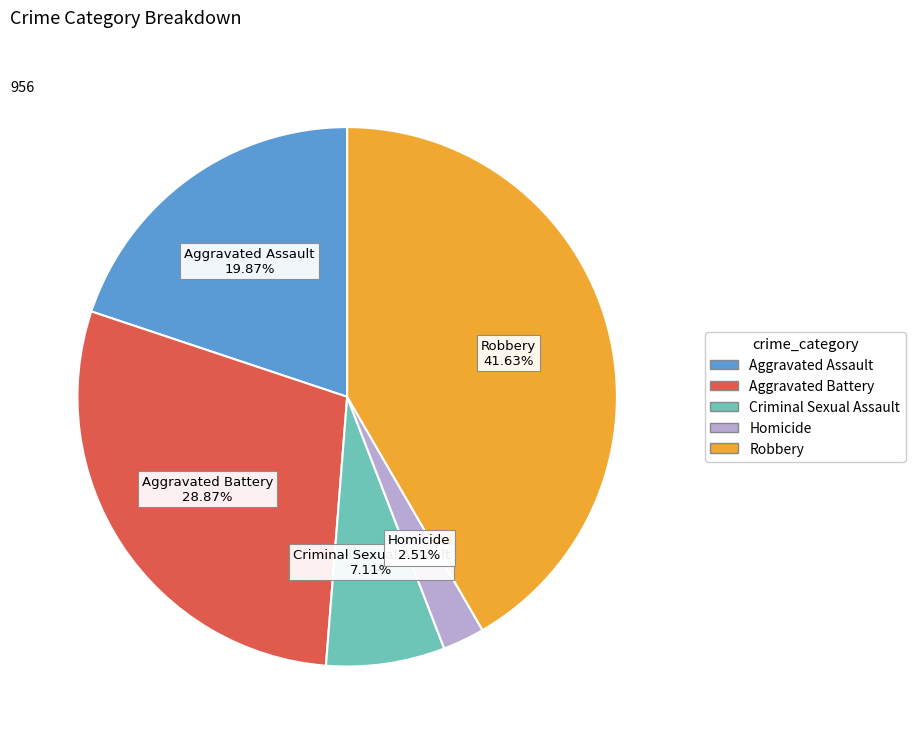

Do Robbery and Aggravated Battery together represent more than half of the pie?

Yes